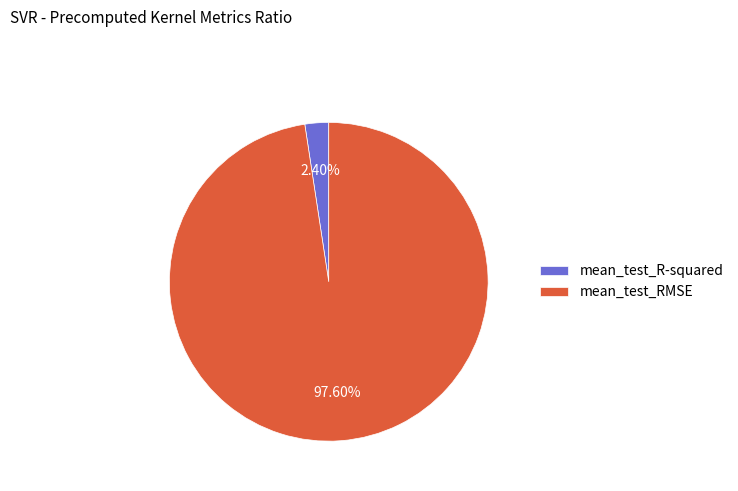

What percentage is the mean_test_RMSE slice, to the nearest percent?

98%